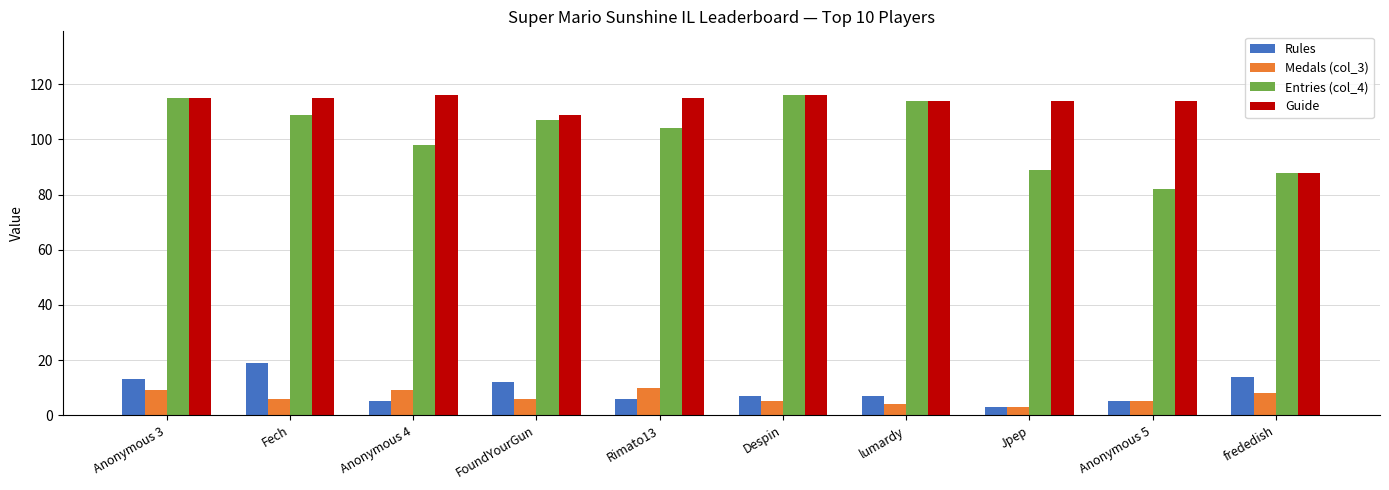

What is the maximum value shown in the chart?

116